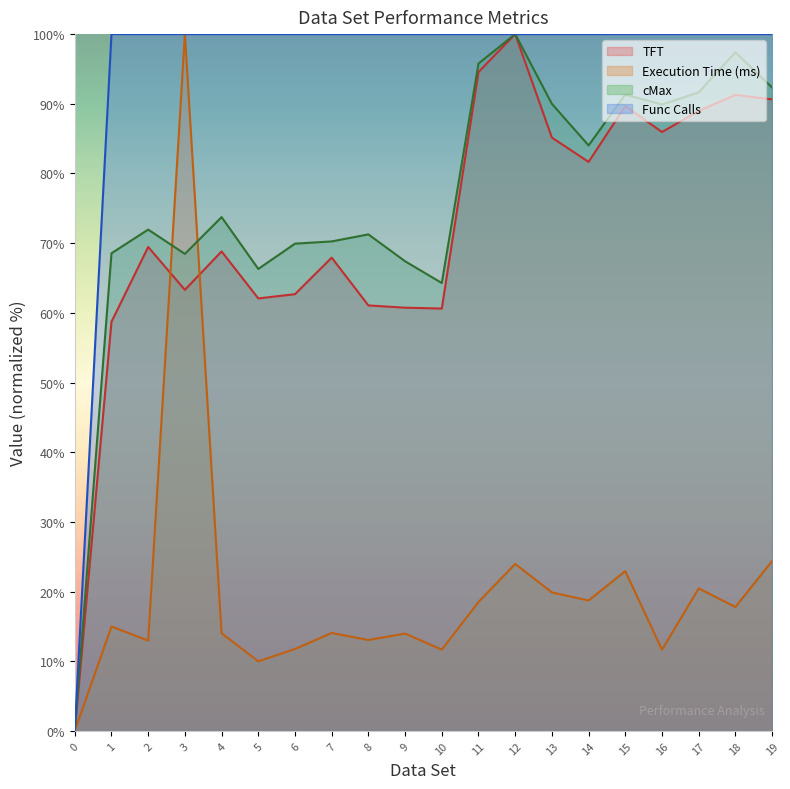

Where is the first local minimum for TFT?

3